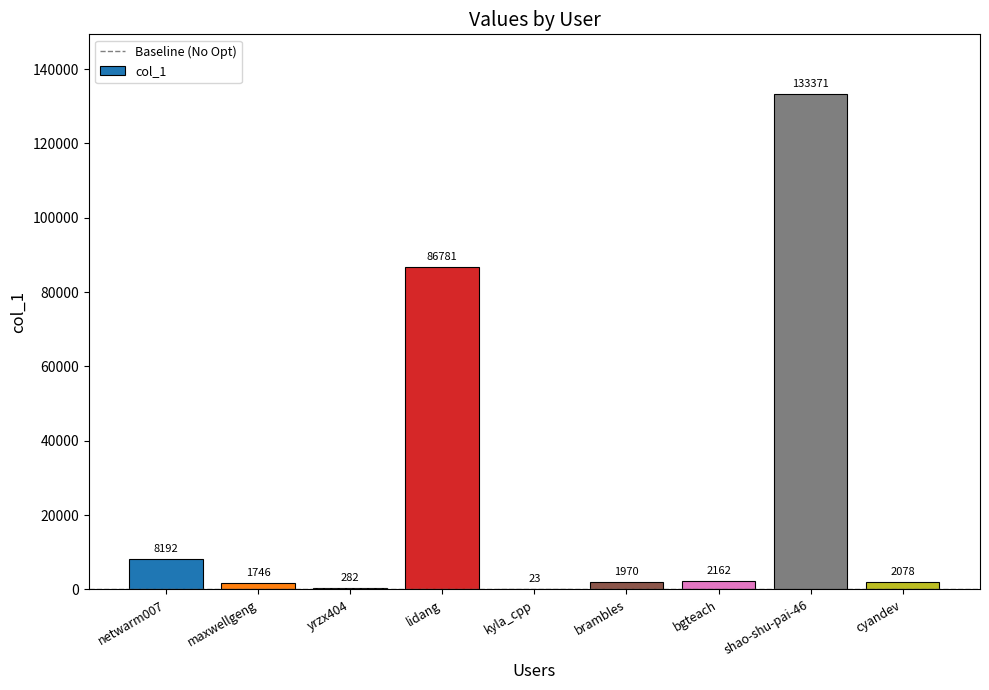

How many data points does each series have?

9